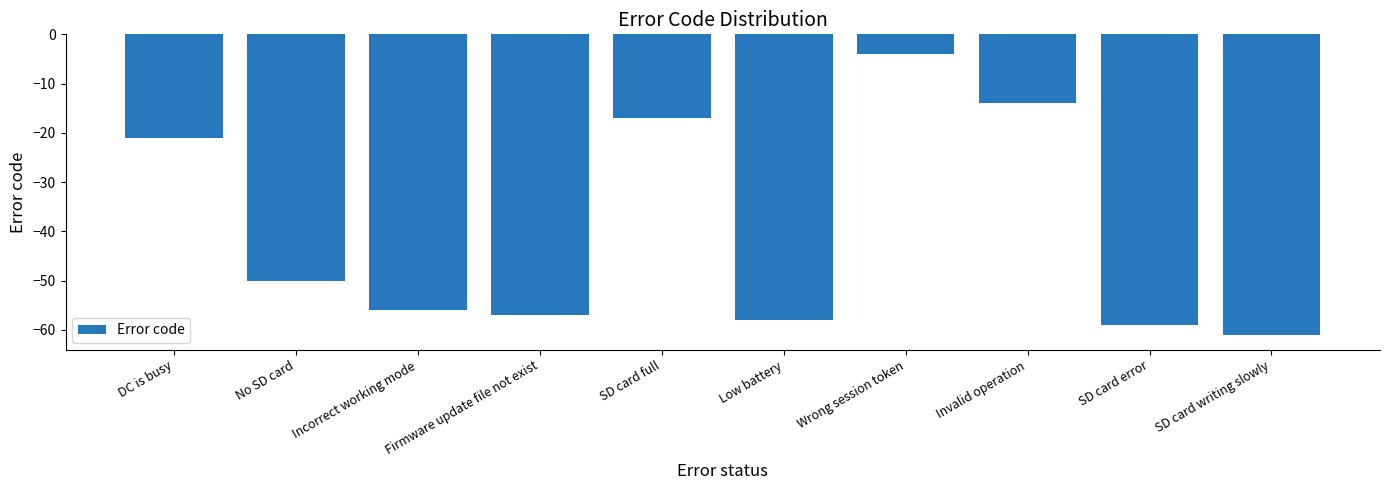

What is the average value?

-40